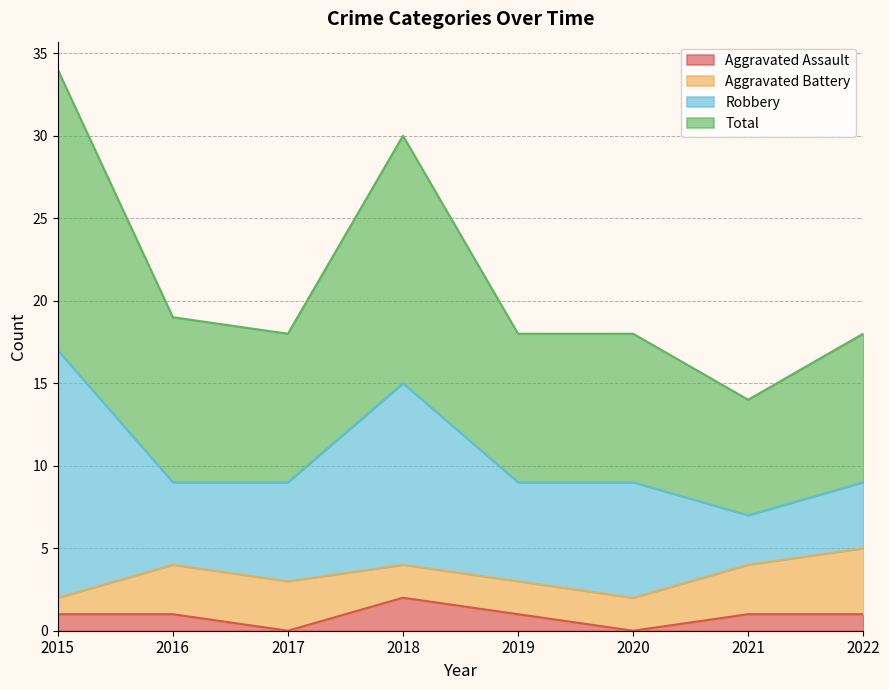

Count the Aggravated Assault values in the range 1 to 2.

6